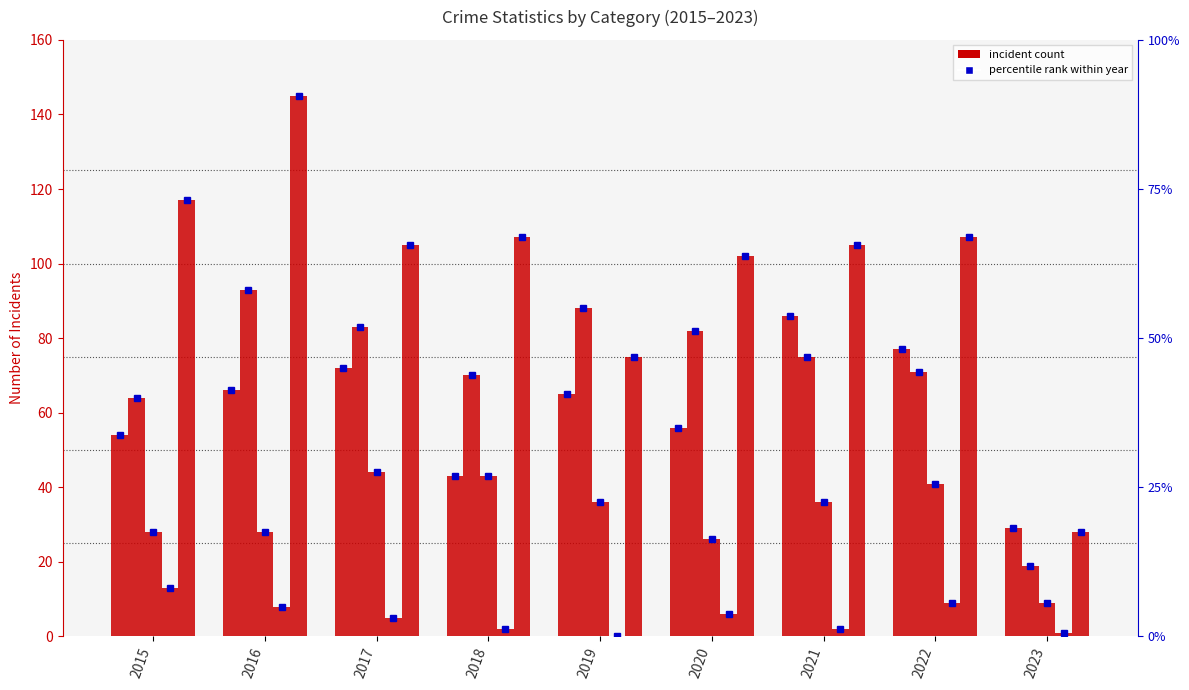

Which series has the widest spread of values?

Robbery